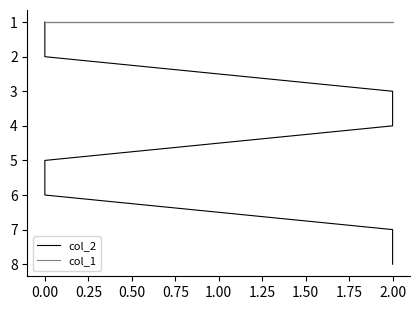

Which series has the widest spread of values?

col_2